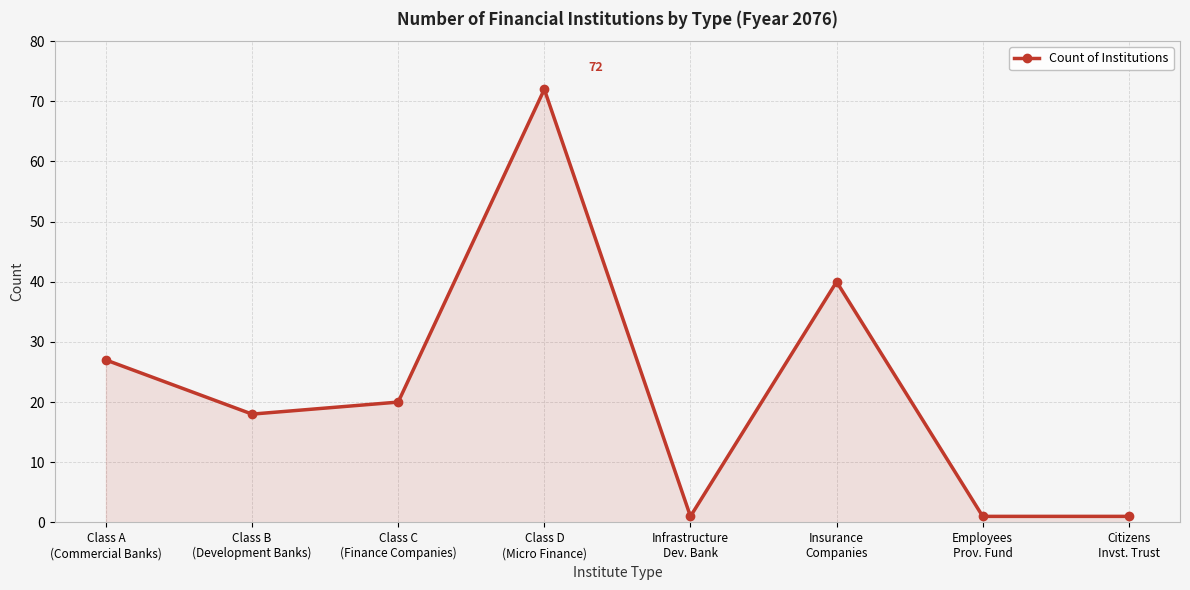

What is the ratio of the value at Class C
(Finance Companies) to the value at Citizens
Invst. Trust?

20.0